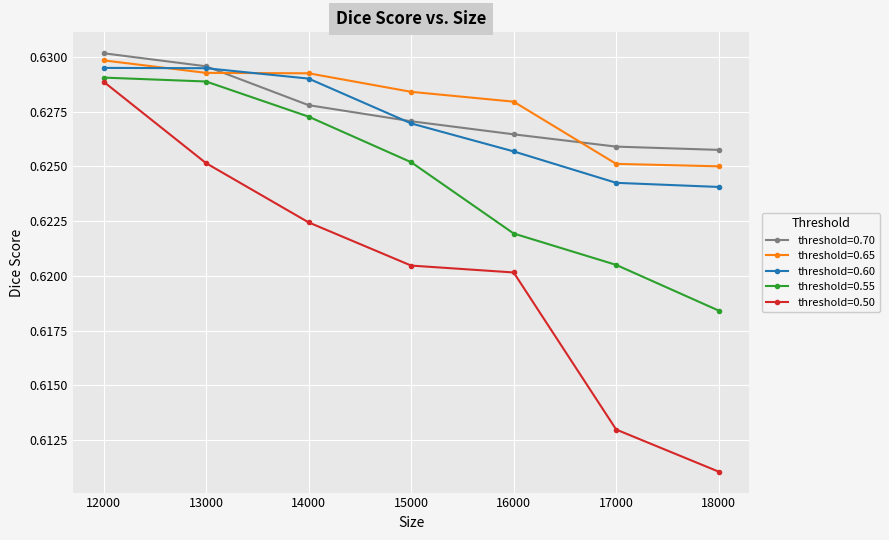

Rank the series by their maximum value, from highest to lowest.

threshold=0.70, threshold=0.65, threshold=0.60, threshold=0.55, threshold=0.50